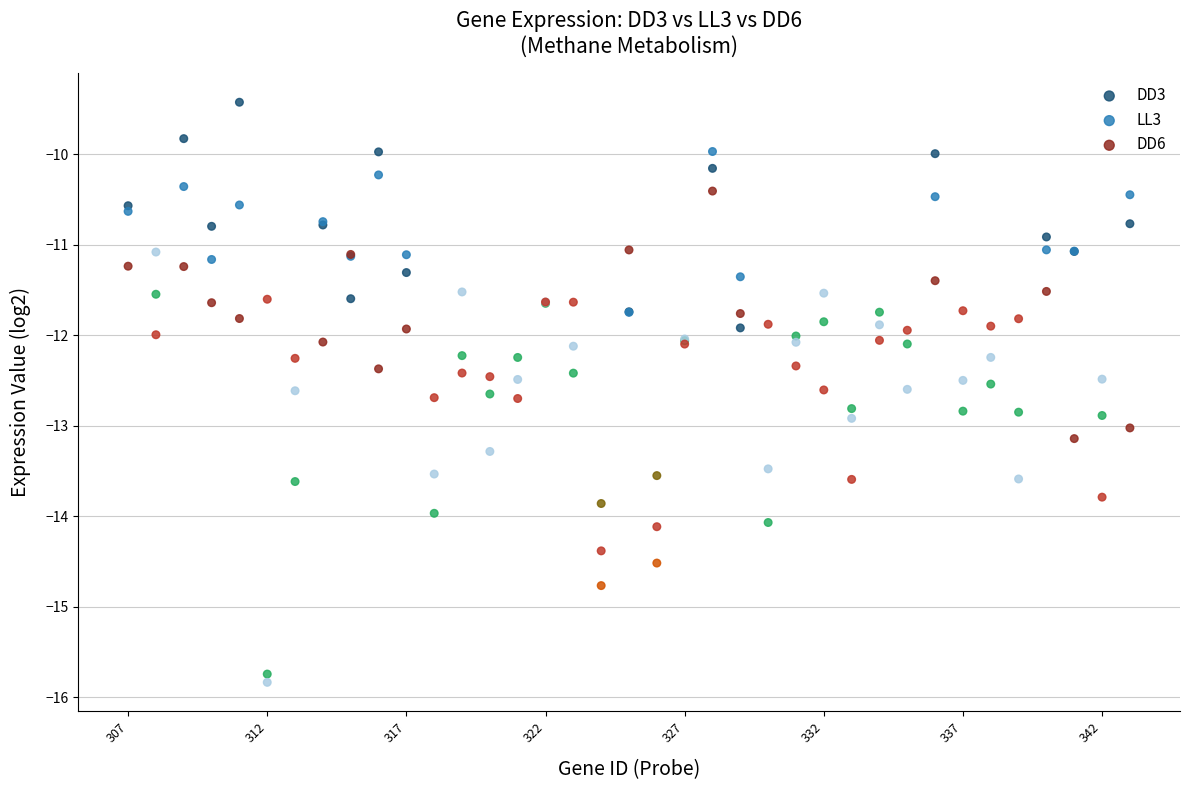

Which series contains the highest Y value?

DD3